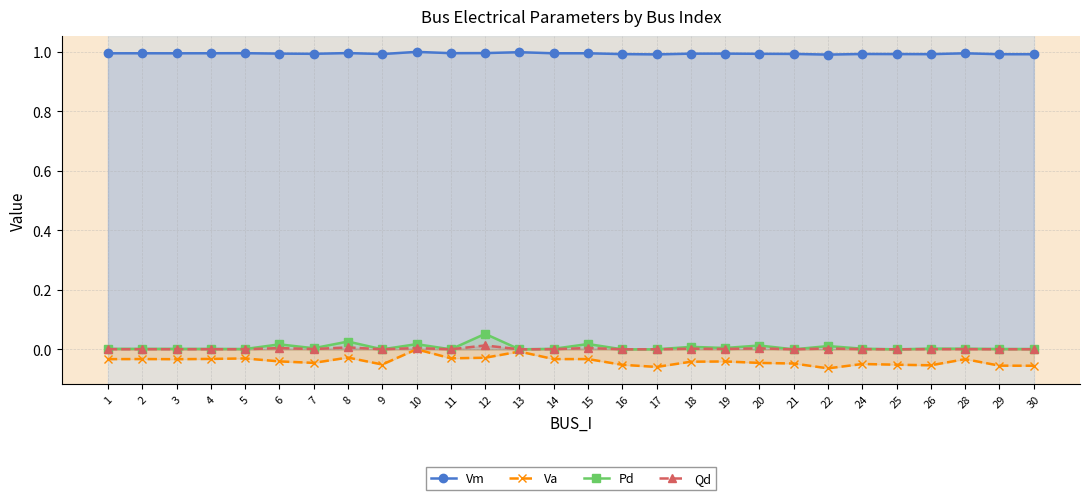

How many categories are shown in the chart?

28